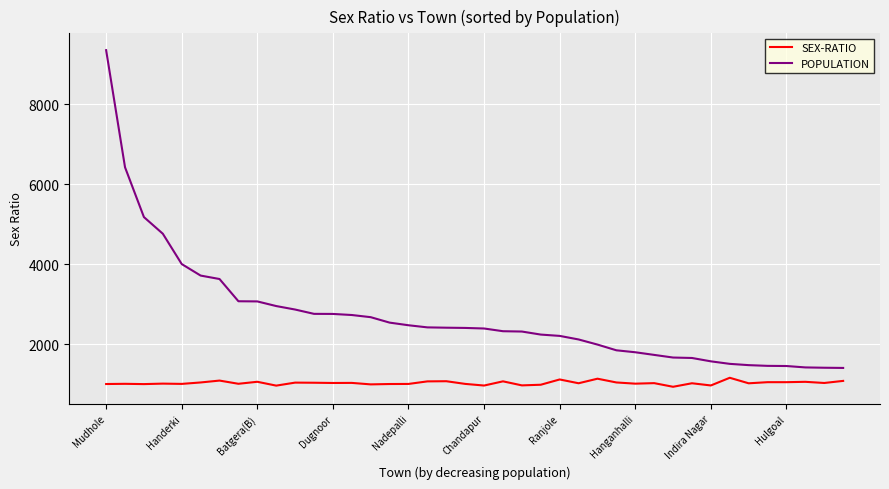

Which series has the largest range (max minus min)?

POPULATION